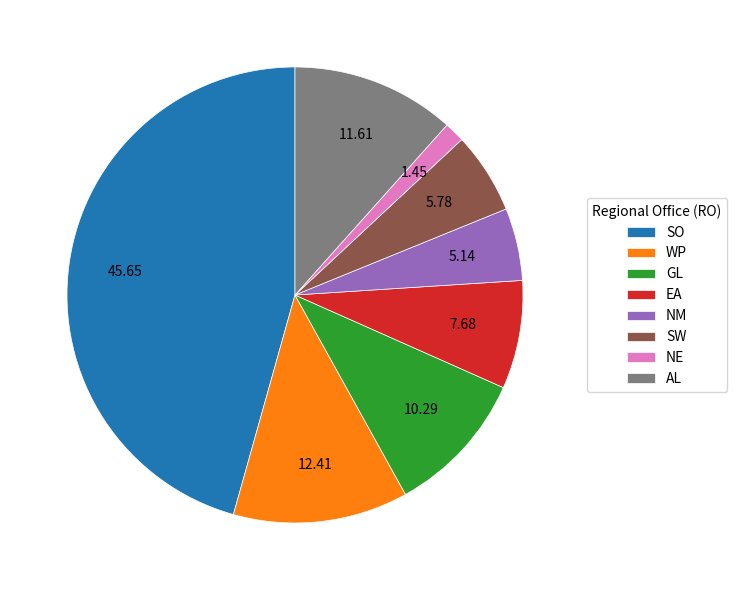

Count the number of slices in the pie.

8